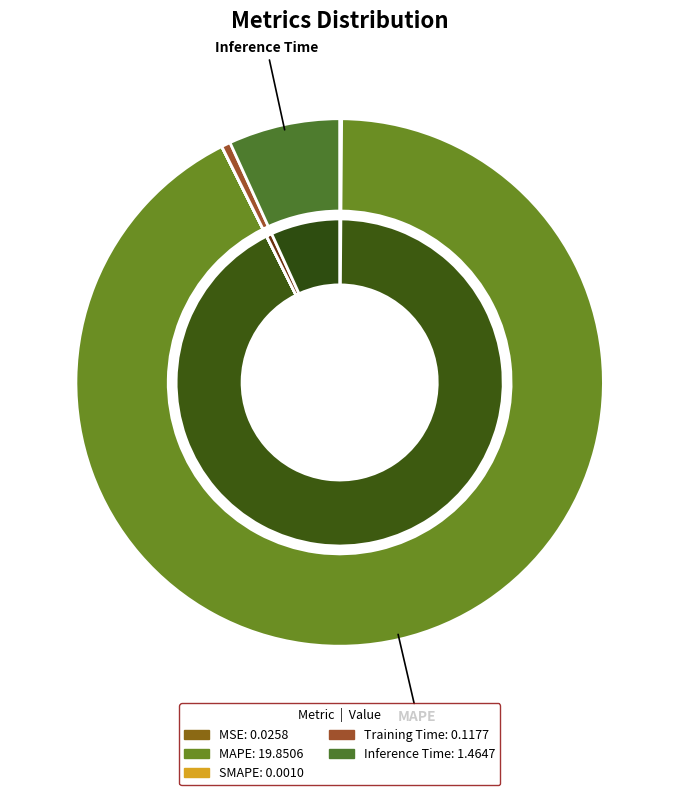

Which category has the biggest portion of the pie?

MAPE